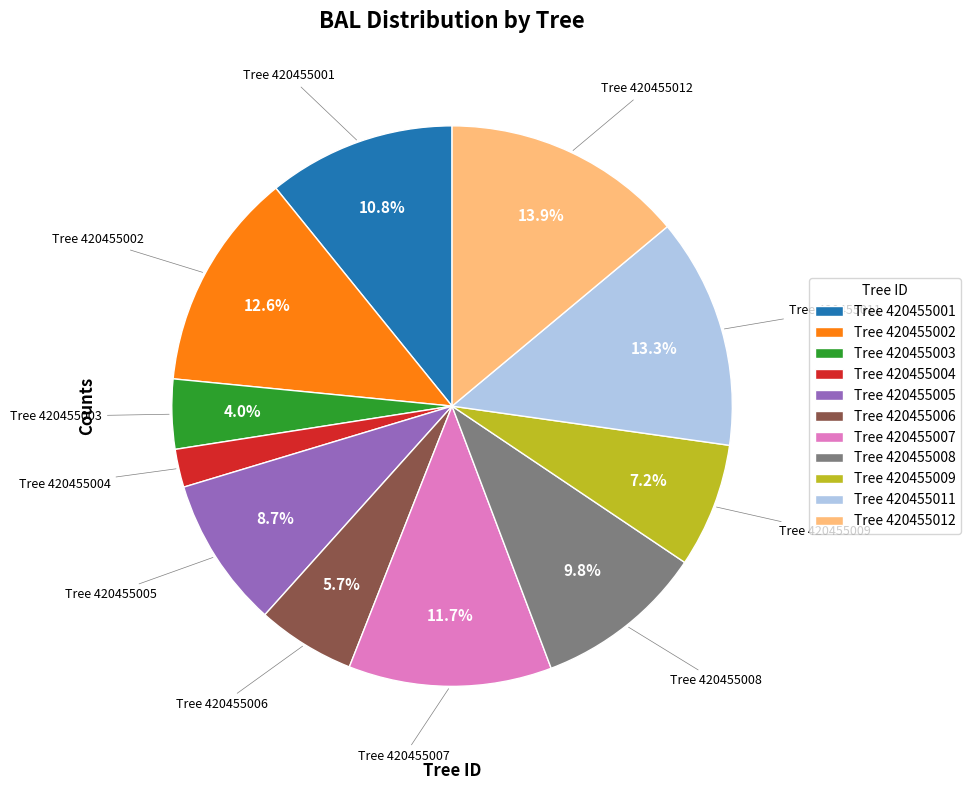

Approximately how many times larger is the value at Tree 420455009 compared to Tree 420455007?

0.6